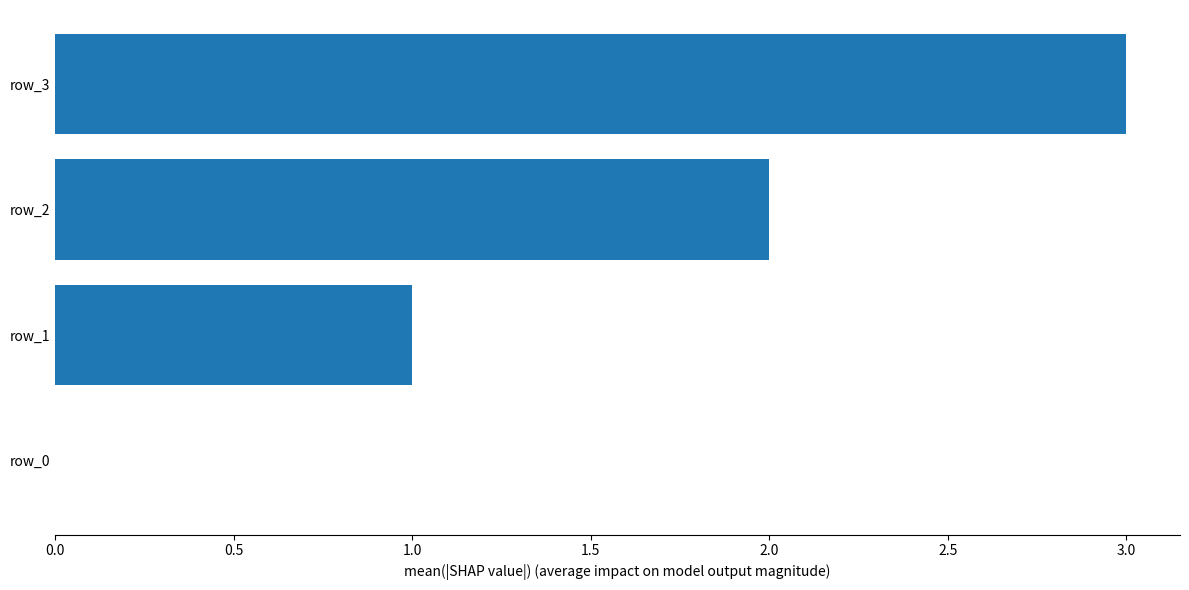

Between row_0 and row_3, which is larger?

row_3